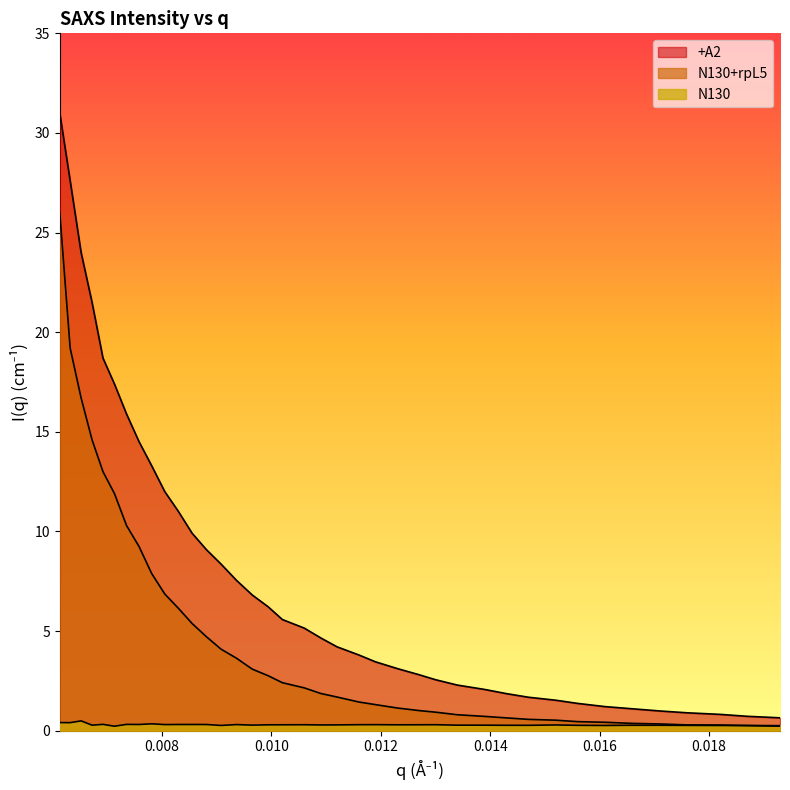

Which series has the widest spread of values?

+A2